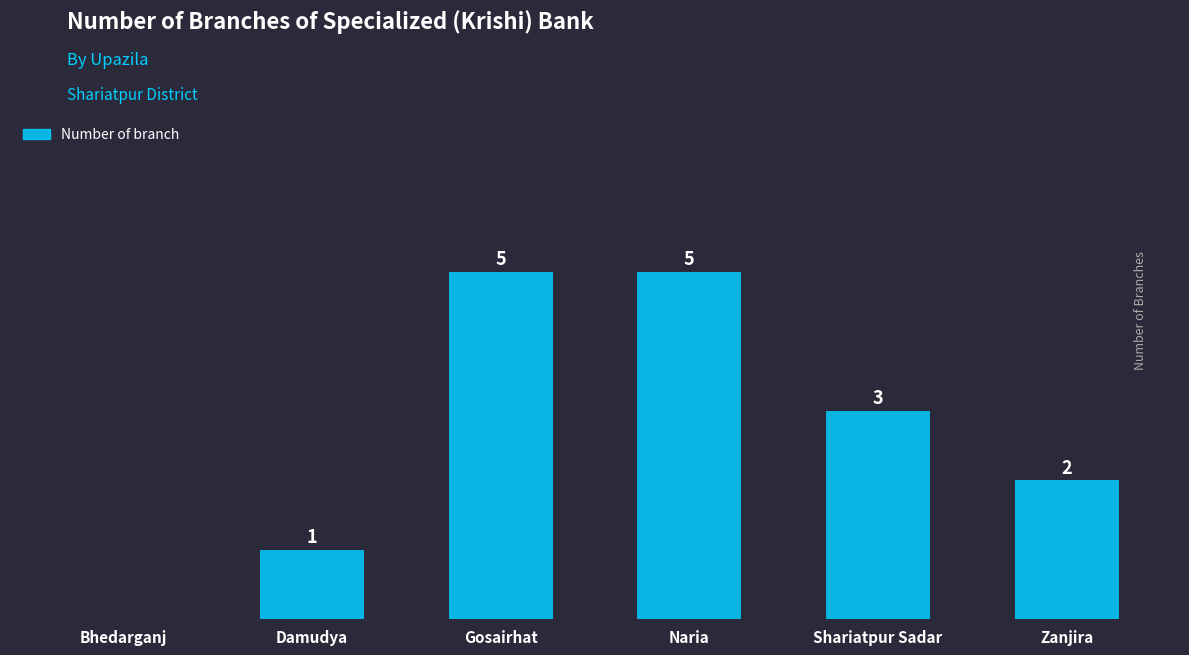

Between Zanjira and Damudya, which is larger?

Zanjira